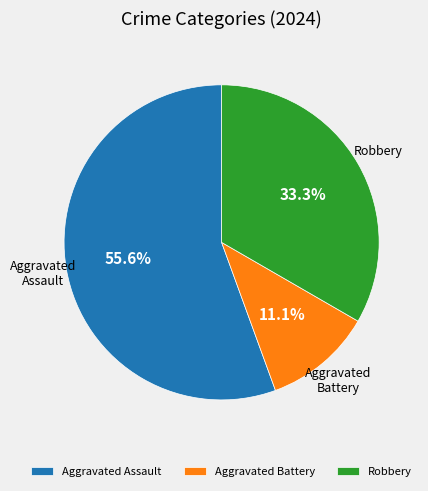

Which has a higher value, Aggravated Assault or Aggravated Battery?

Aggravated Assault